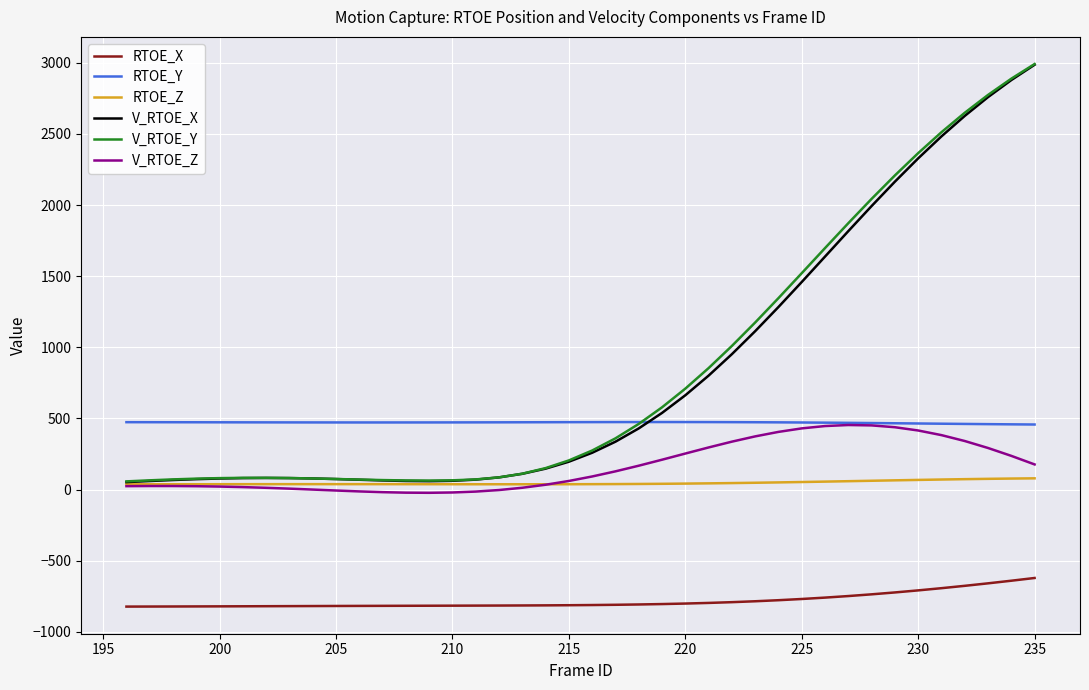

True or false: RTOE_Y and RTOE_Z cross at least once.

False